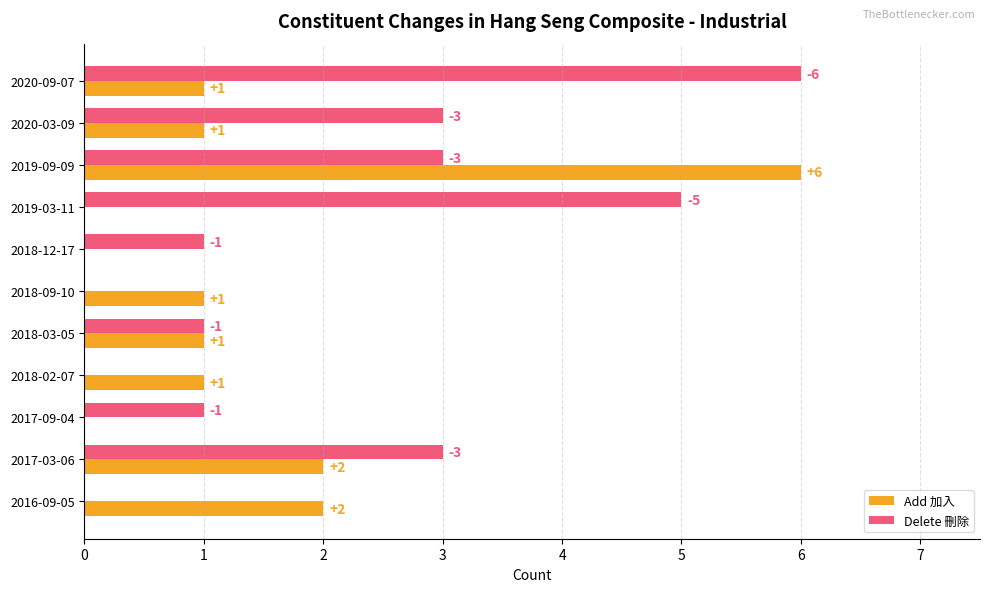

What is the sum of all Add 加入 values?

15